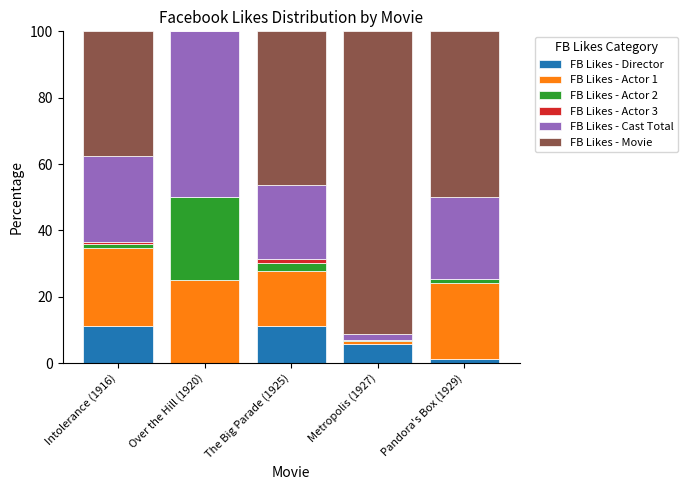

The value of FB Likes - Director at The Big Parade (1925) is 6.7. True or false?

False